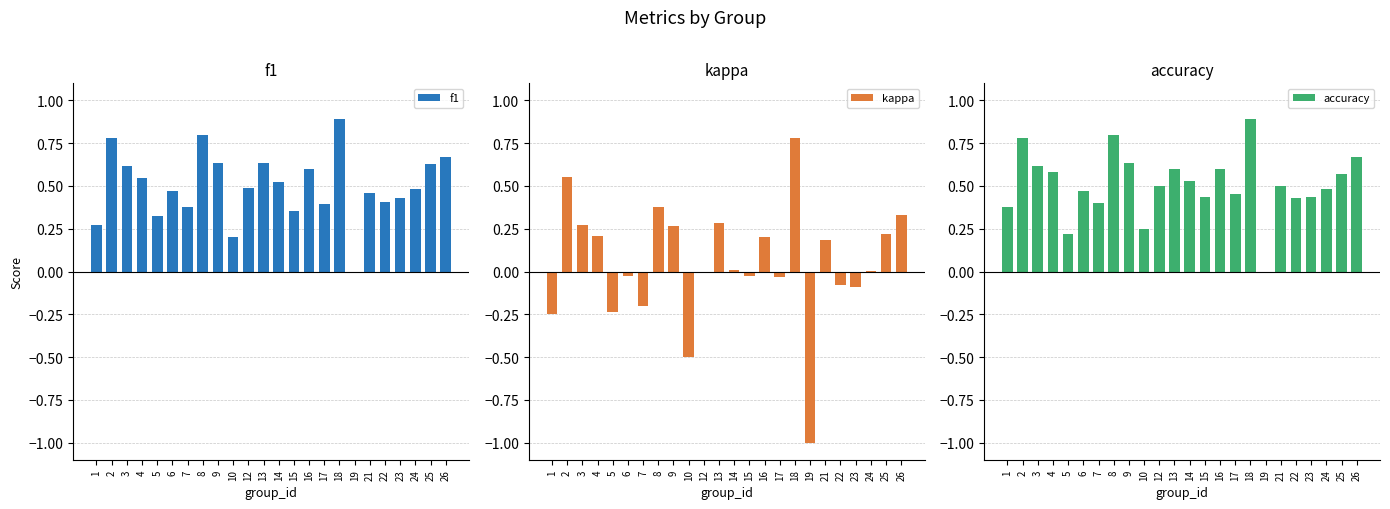

What are all the series names shown in the legend?

f1, kappa, accuracy